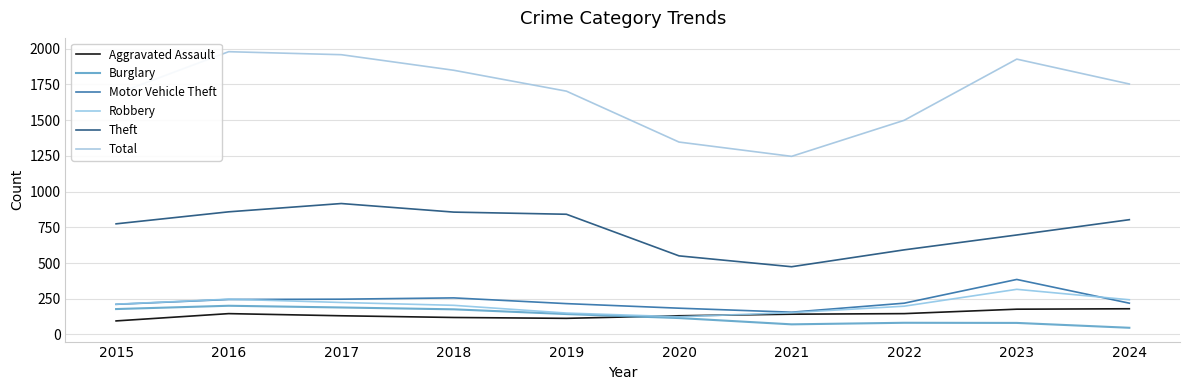

How many lines are shown in the chart?

6